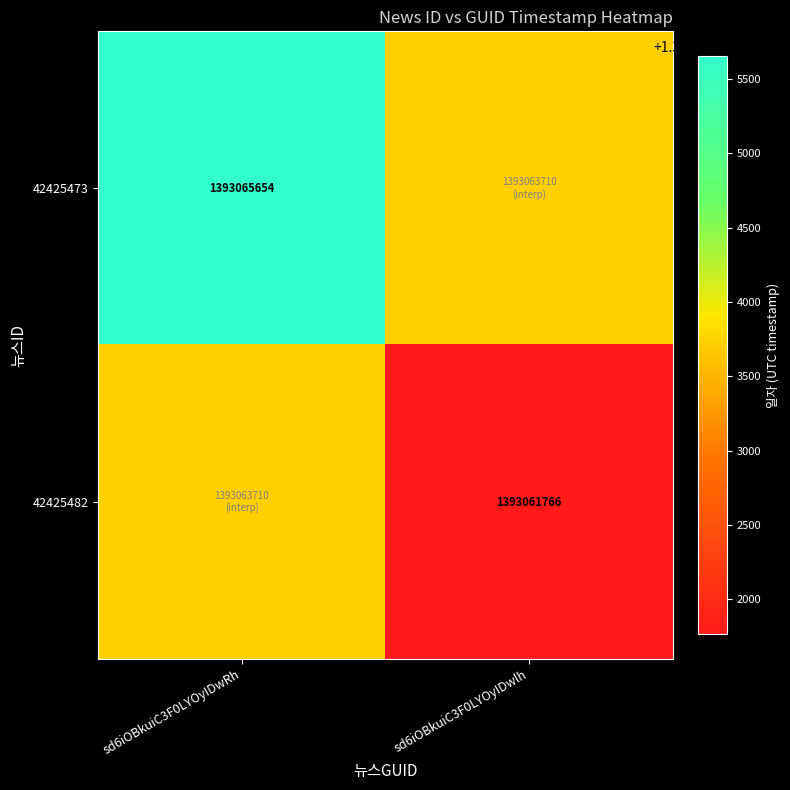

How many distinct data groups are displayed?

2